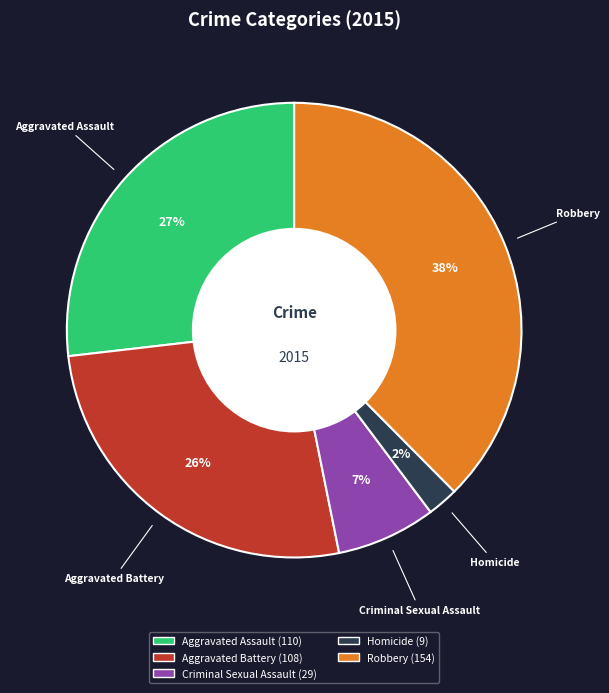

What percentage is the Aggravated Assault slice, to the nearest percent?

27%